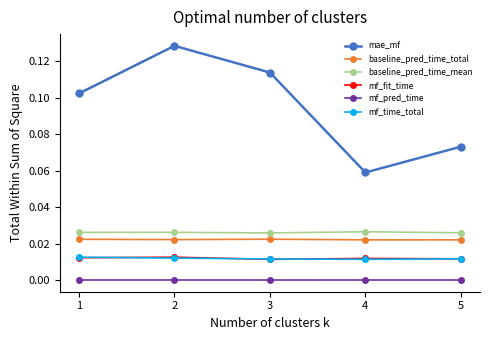

True or false: baseline_pred_time_mean and mf_time_total cross at least once.

False